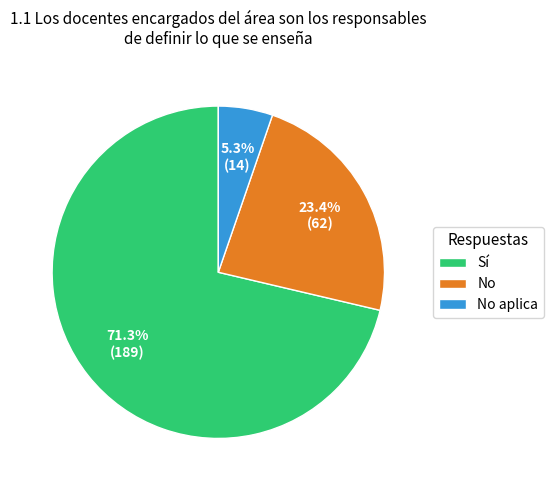

Which category has the smallest portion of the pie?

No aplica